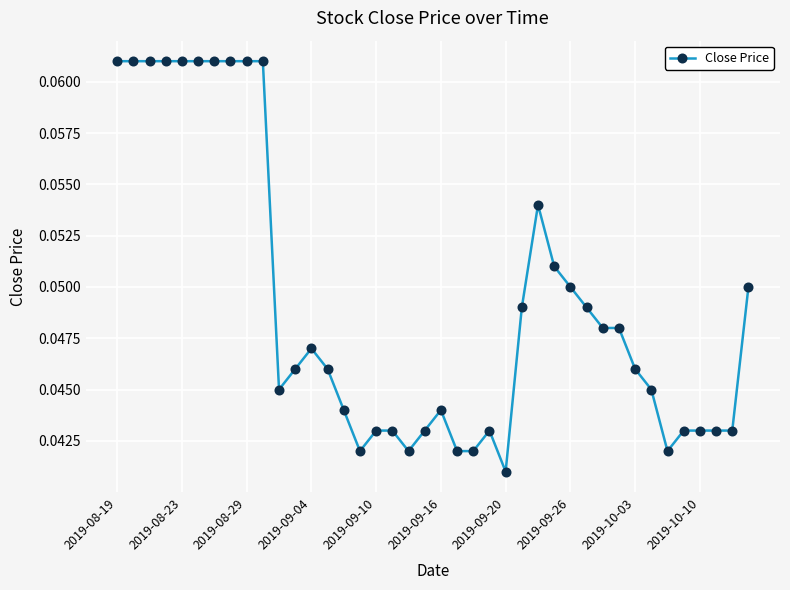

How many lines are shown in the chart?

1